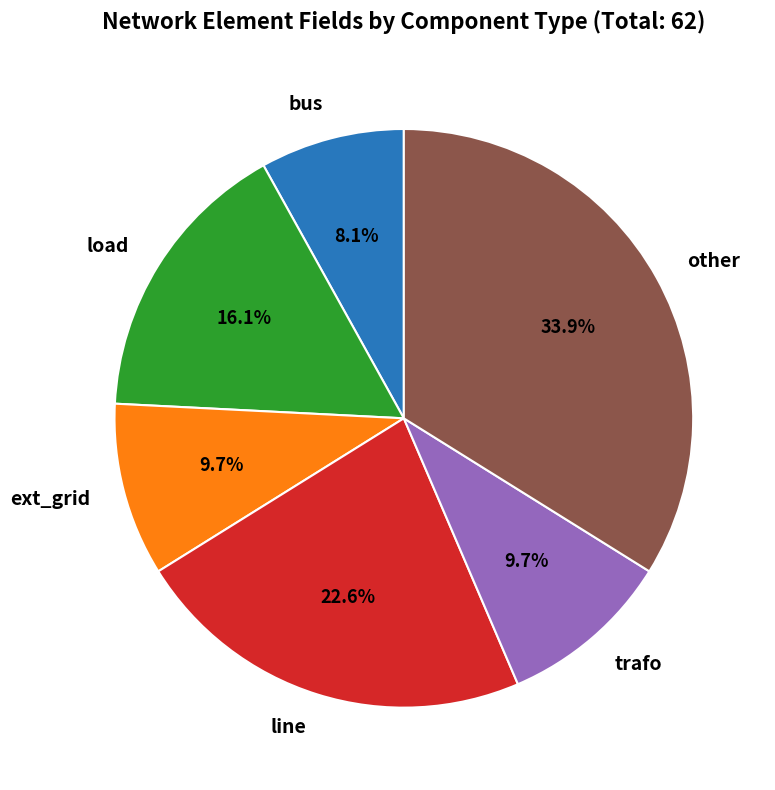

What percentage is NOT represented by load?

83.9%